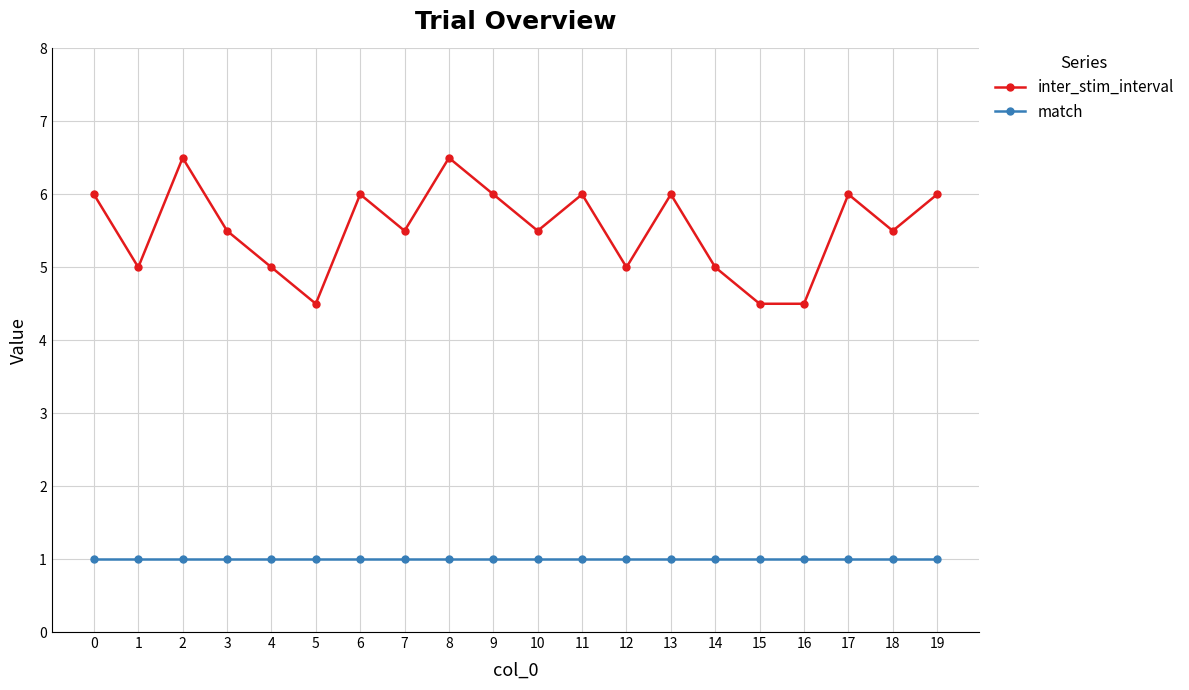

True or false: inter_stim_interval and match intersect in this chart.

False